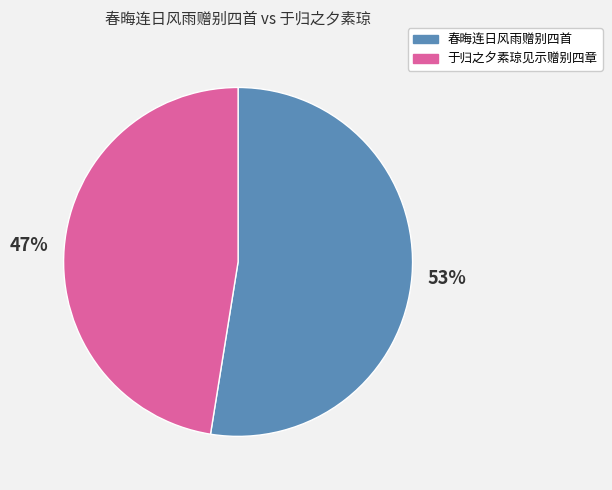

Does any single category account for the majority?

Yes